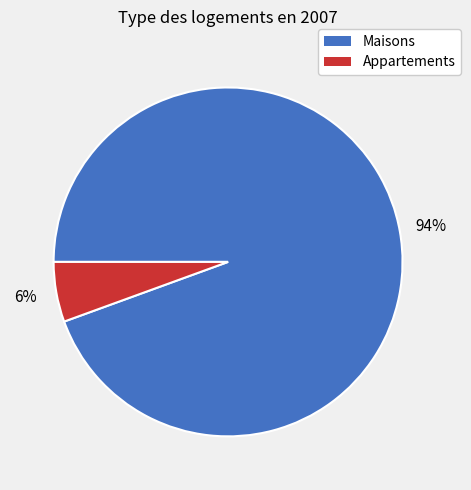

Is there a majority slice in this chart?

Yes